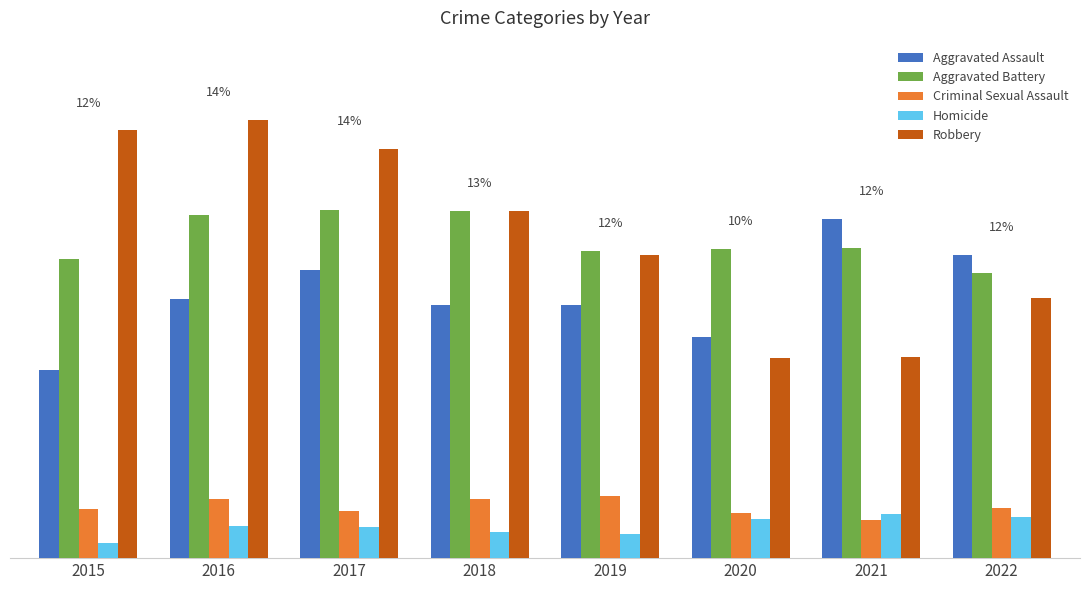

Are the bars horizontal?

No